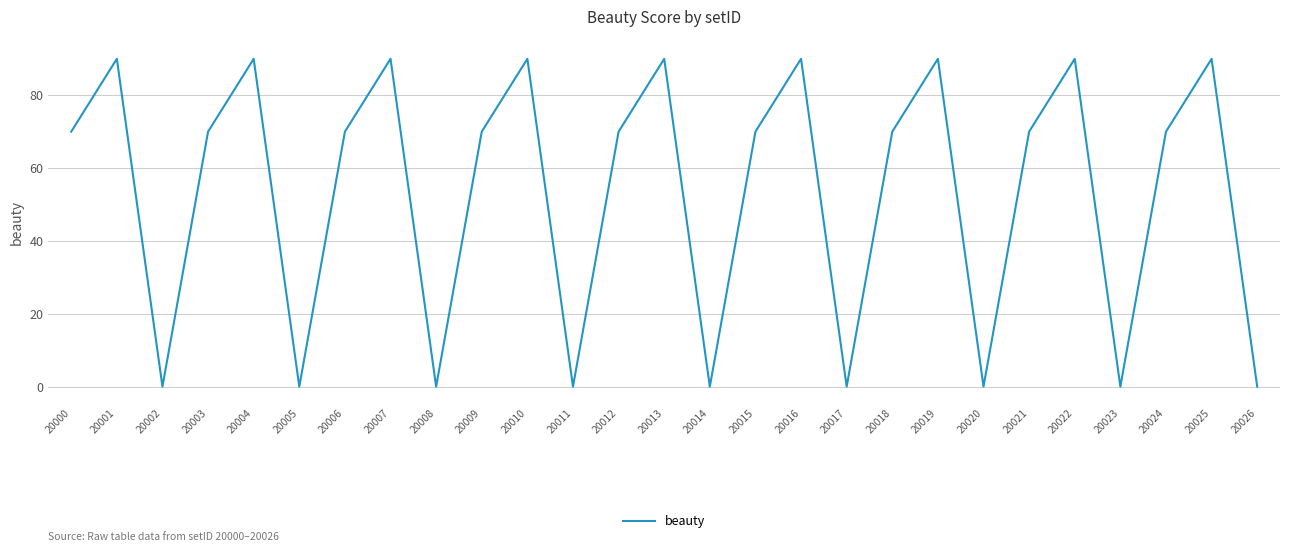

True or false: the data shows 0 at 20008.

True